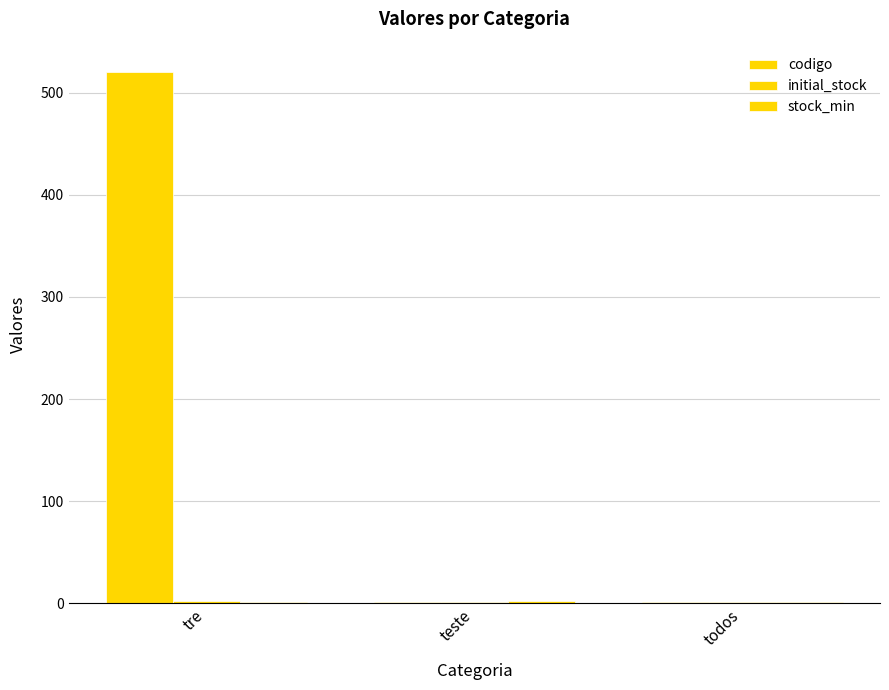

How many data points does each series have?

3